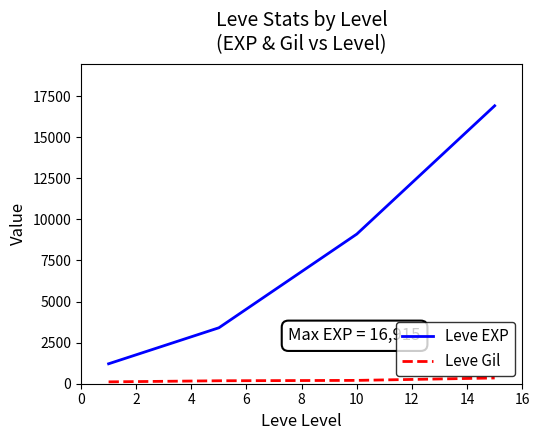

Which series has the largest total across all categories?

Leve EXP